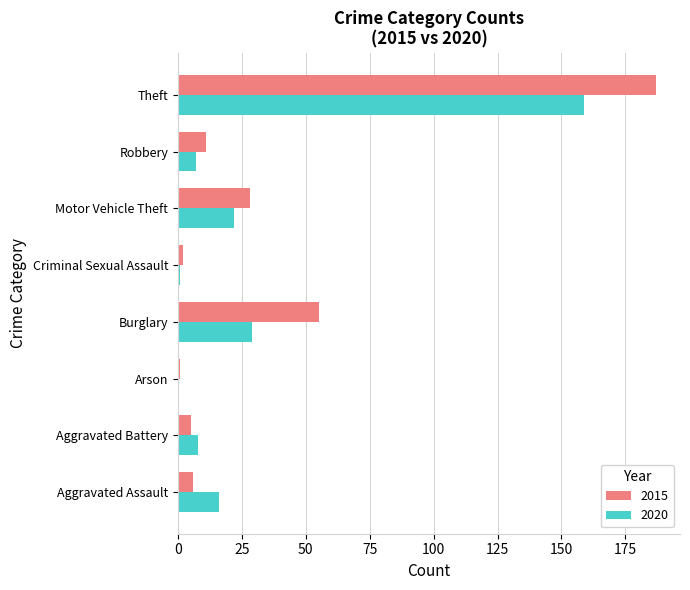

Where is 2020 nearest to the value 79?

Burglary